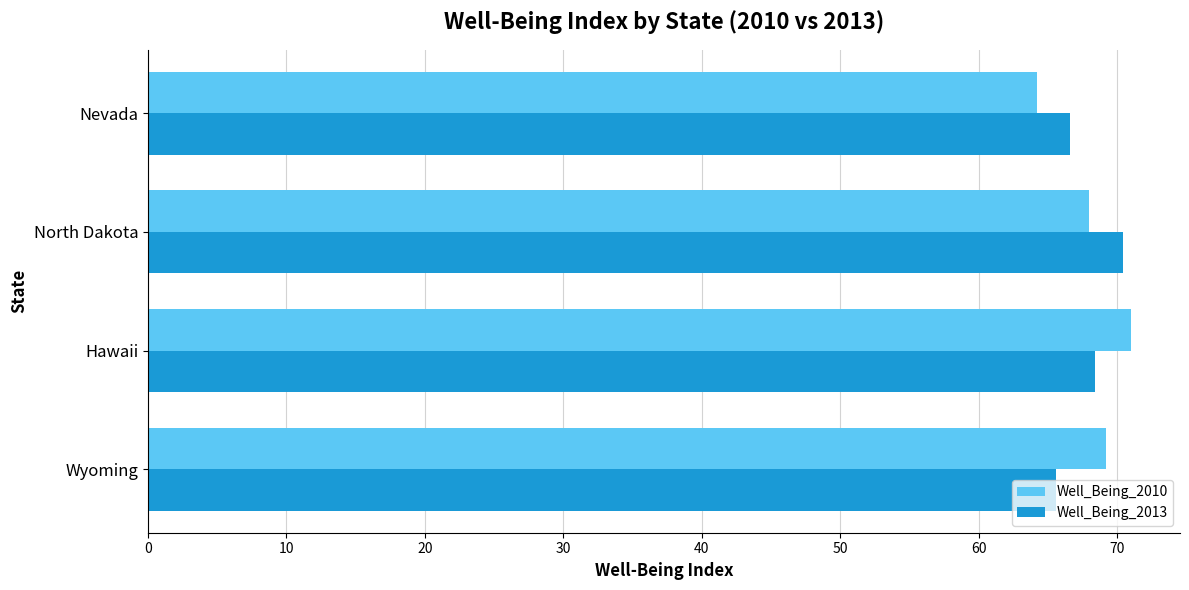

How many categories are shown in the chart?

4